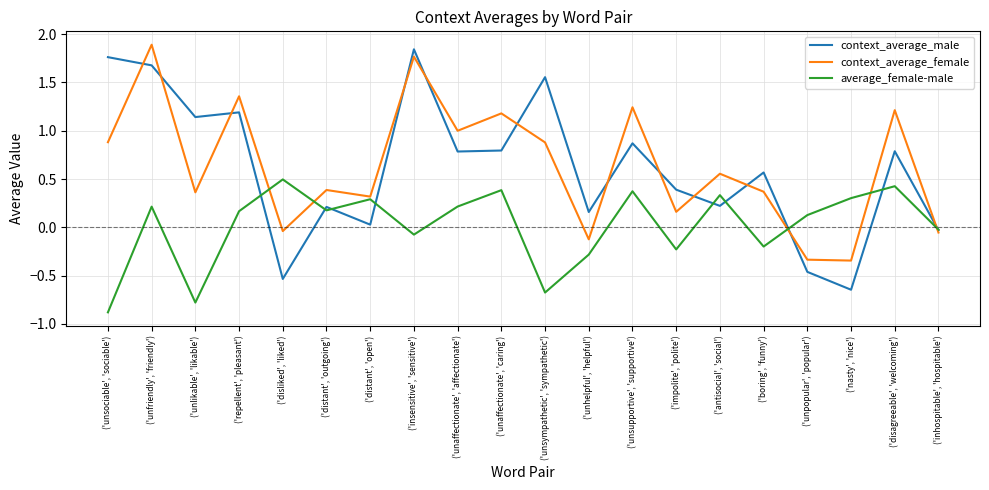

Count the number of categories in the chart.

20